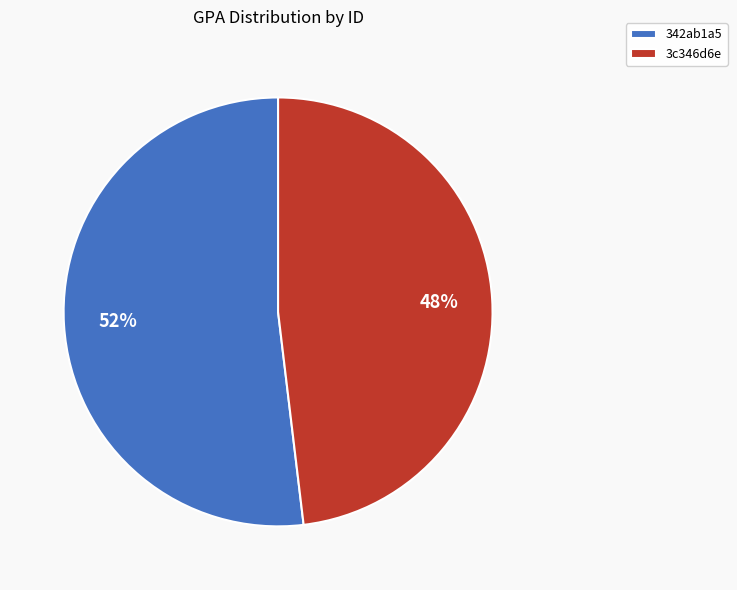

Does any single category account for the majority?

Yes